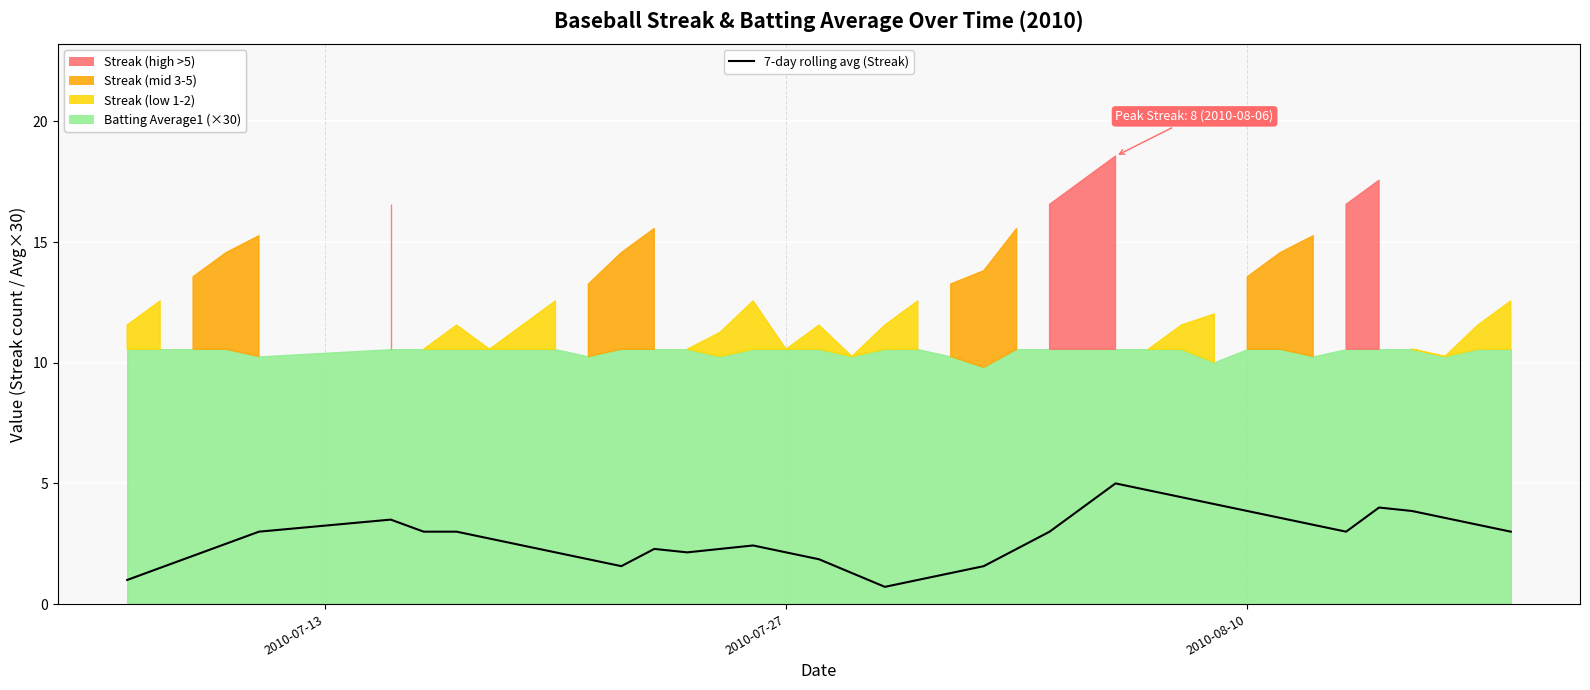

How many interior local valleys (lower than both neighbors) does the data have?

4